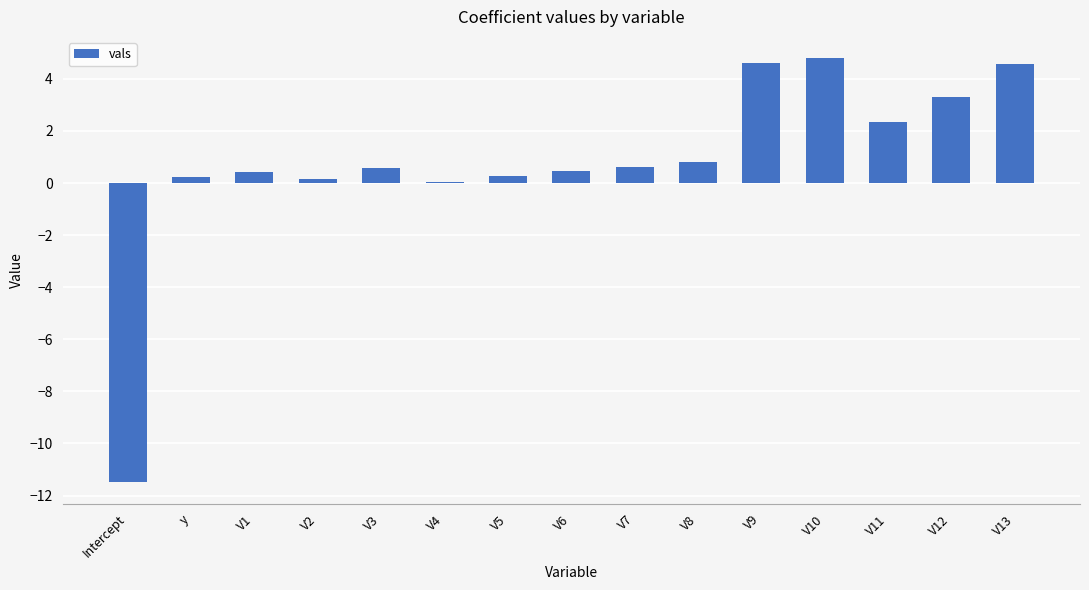

What is the change in value from V11 to V12?

+0.9